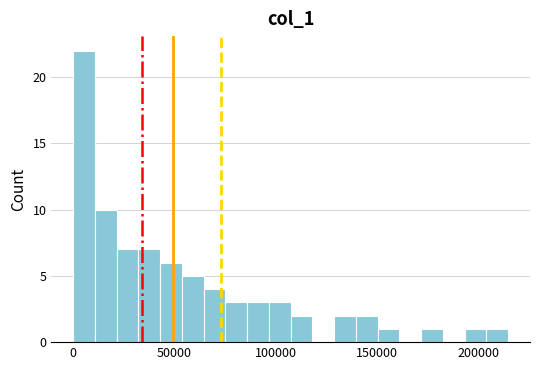

Around what value on the x-axis is the tallest bar? Give the approximate position of its centre, as read against the axis.

5000